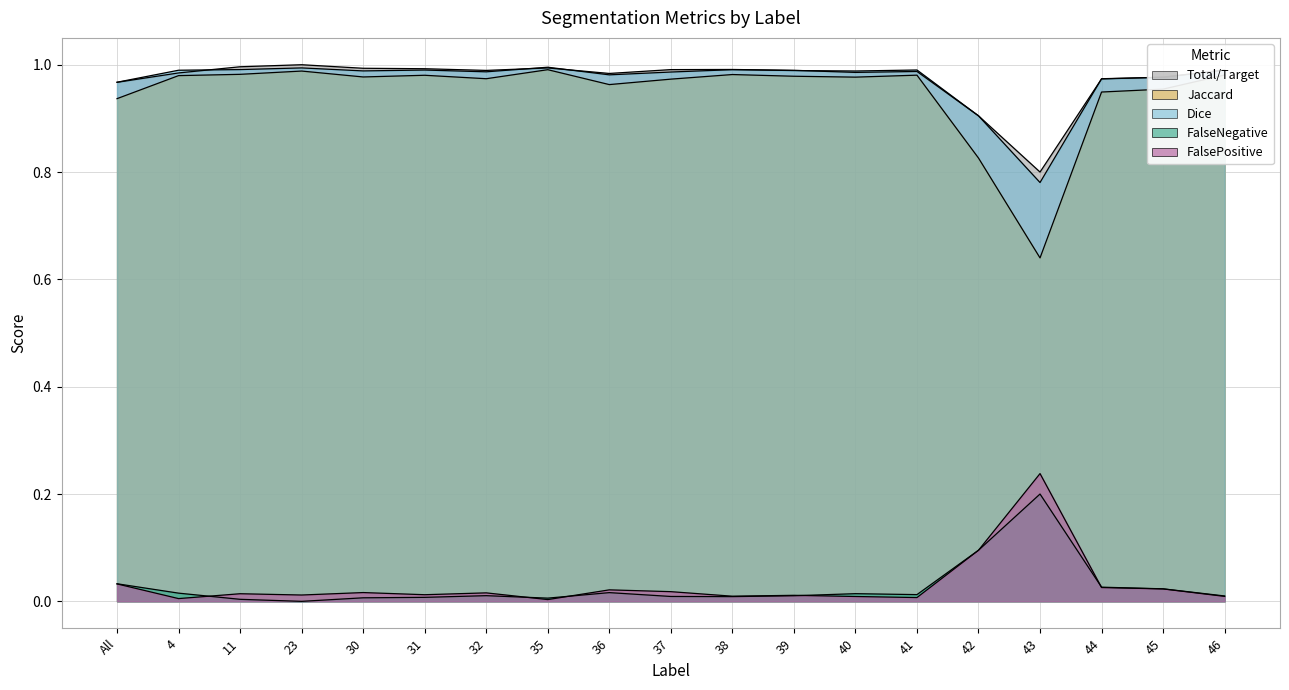

Which series has the largest total across all categories?

Total/Target